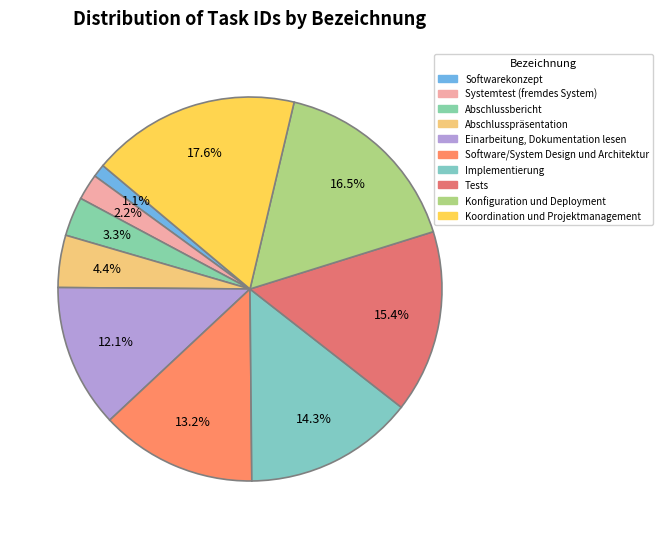

Is there a majority slice in this chart?

No